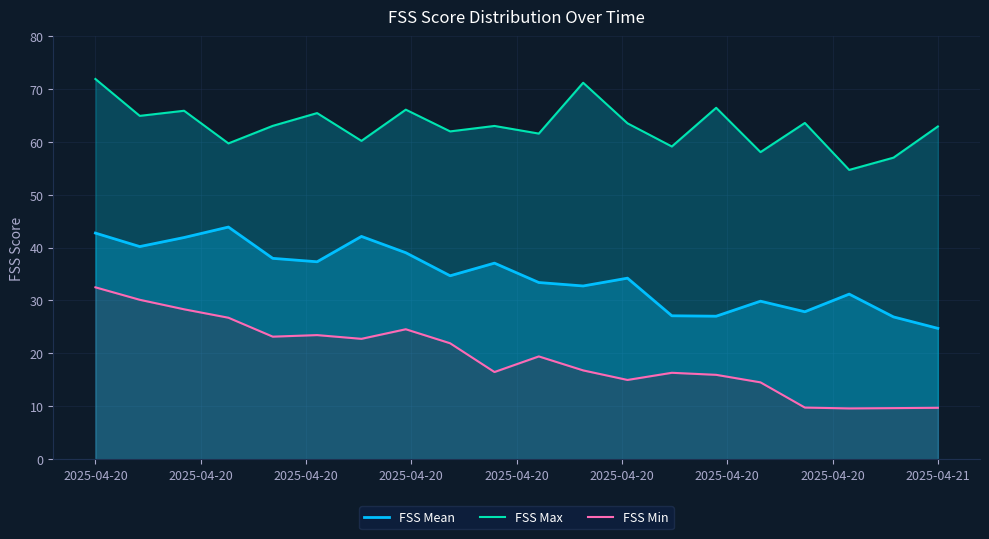

At which label does FSS Max first exceed 63?

2025-04-20